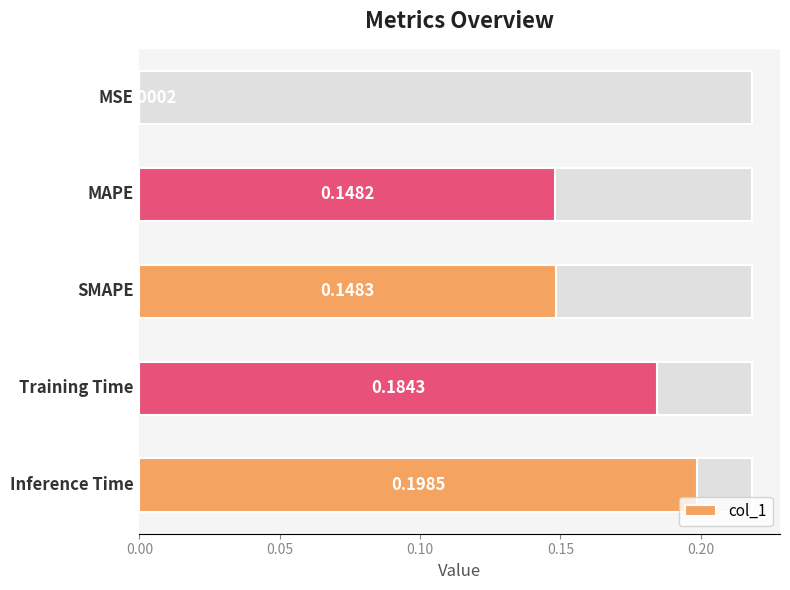

The chart shows a value of 0.2 at 0.10. True or false?

False